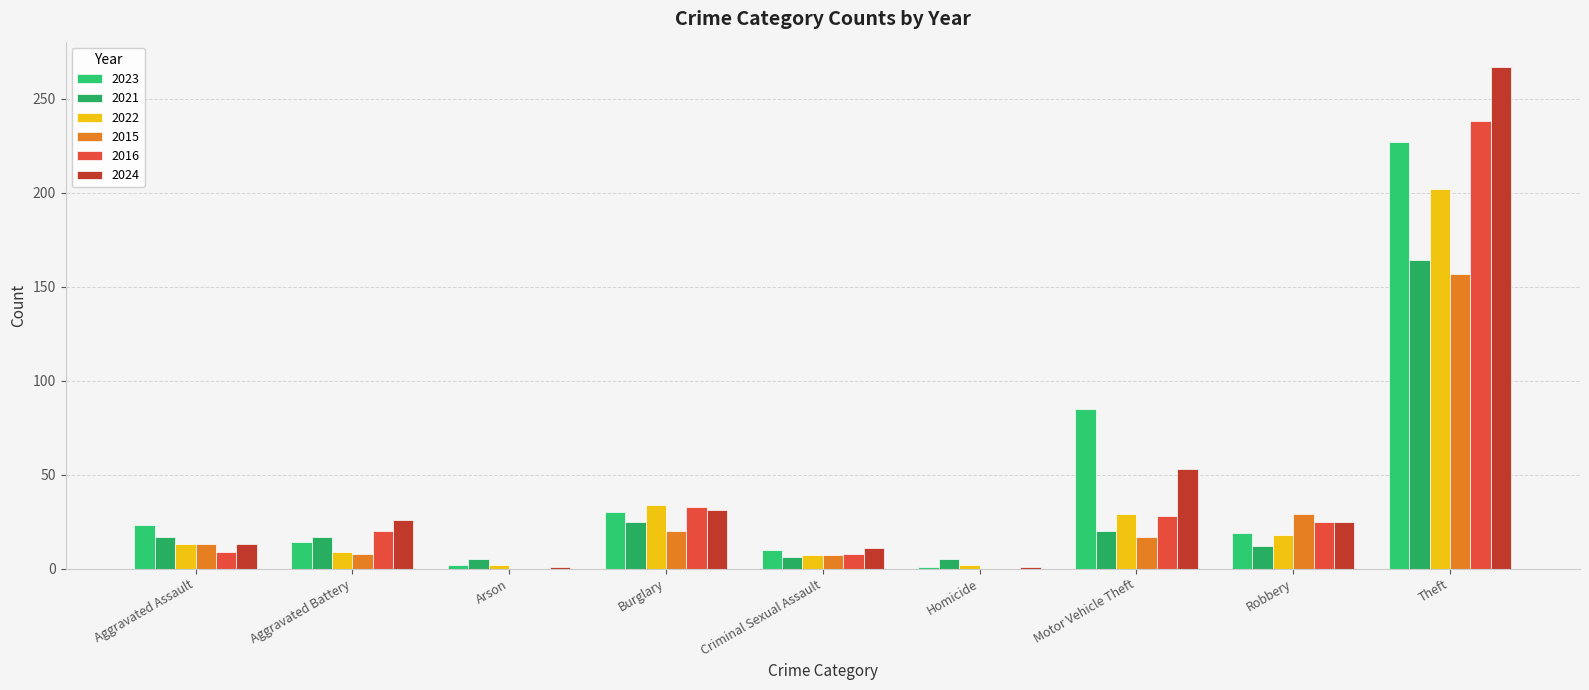

Rank the series by their maximum value, from lowest to highest.

2015, 2021, 2022, 2023, 2016, 2024